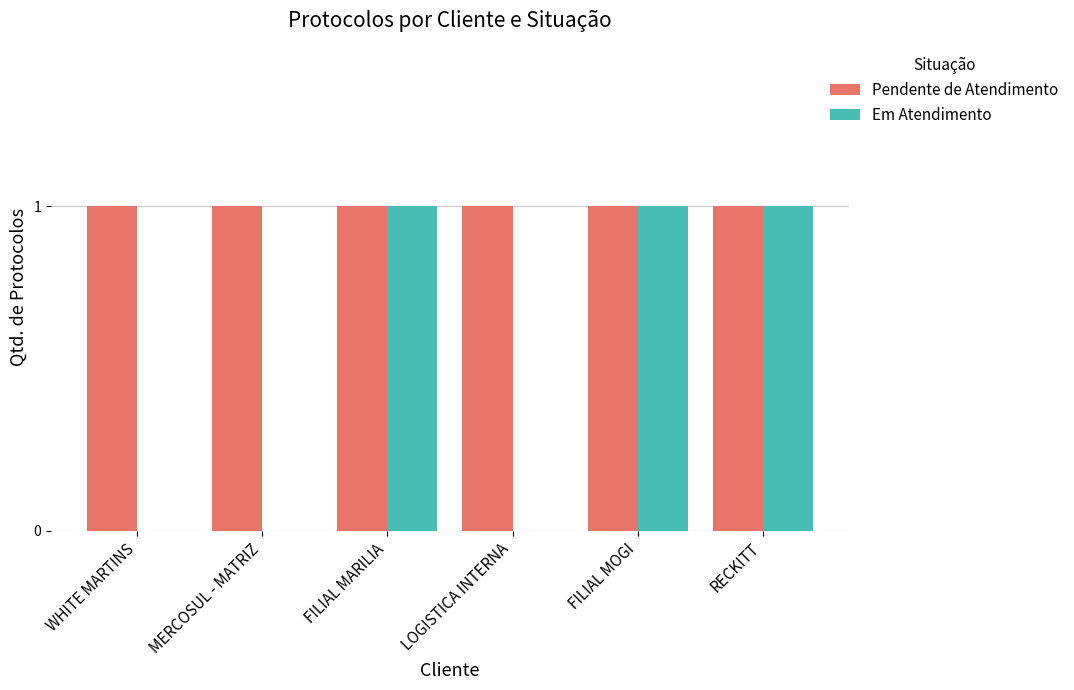

What is the sum of all Em Atendimento values?

3